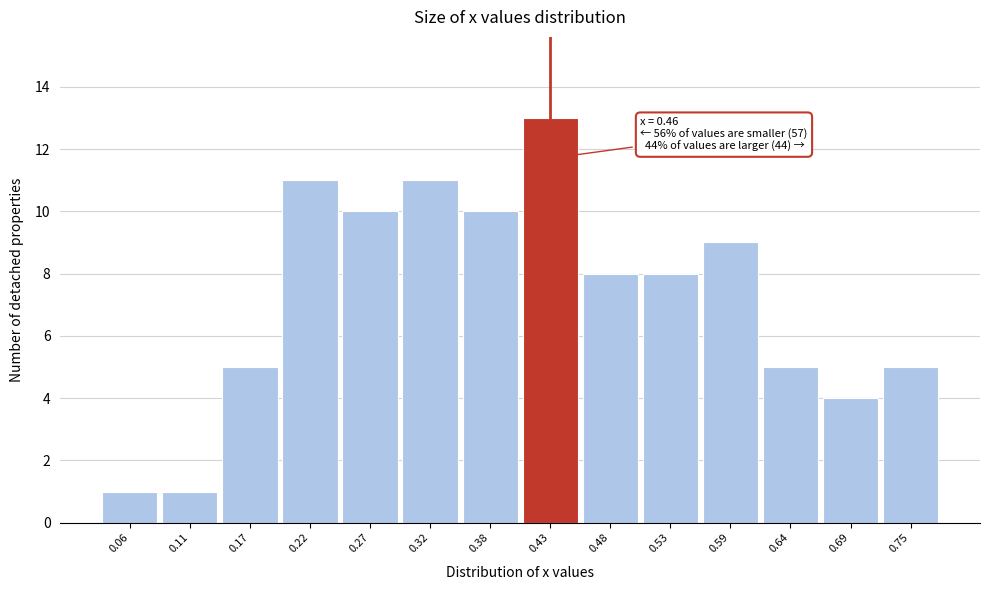

Reading left to right, extract all data points from this chart.

0.06=1	0.11=1	0.17=5	0.22=11	0.27=10	0.32=11	0.38=10	0.43=13	0.48=8	0.53=8	0.59=9	0.64=5	0.69=4	0.75=5